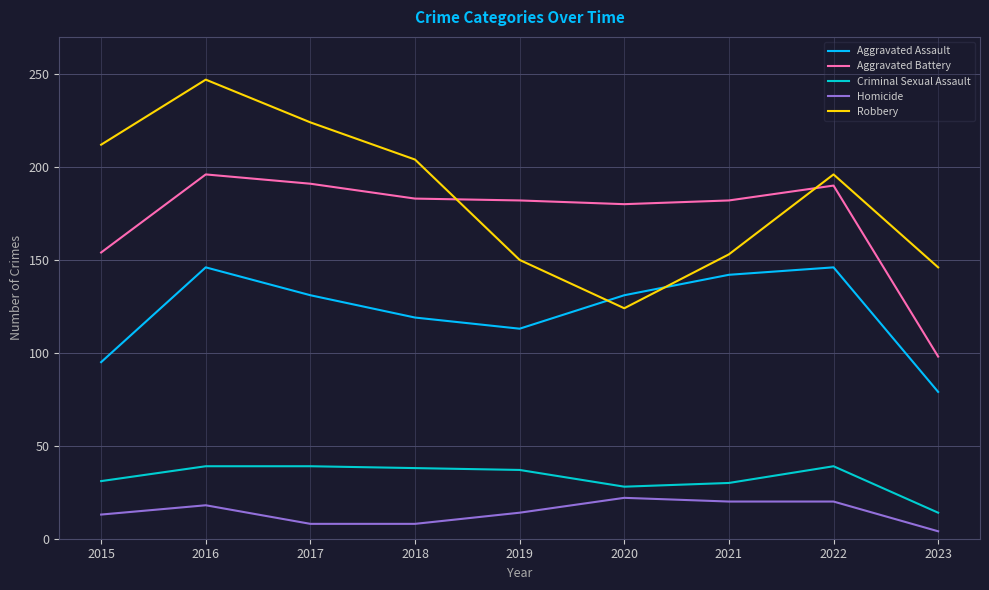

At which category is the sum across all series the highest?

2016